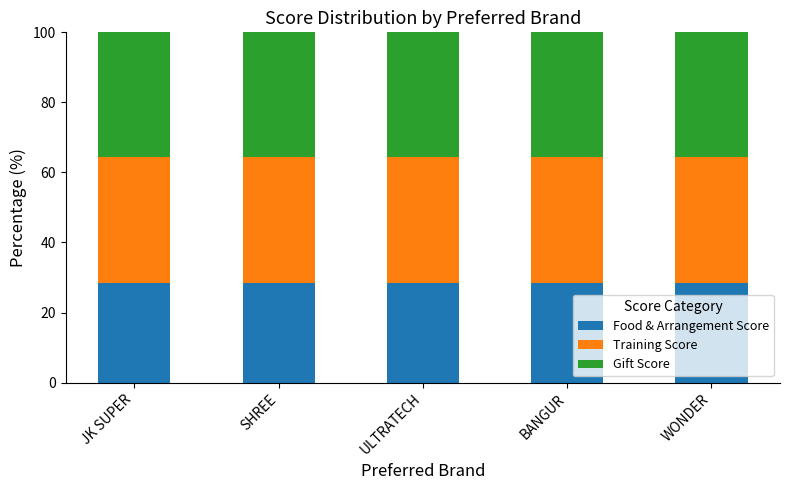

What is the sum of the Food & Arrangement Score values at BANGUR and SHREE?

57.1